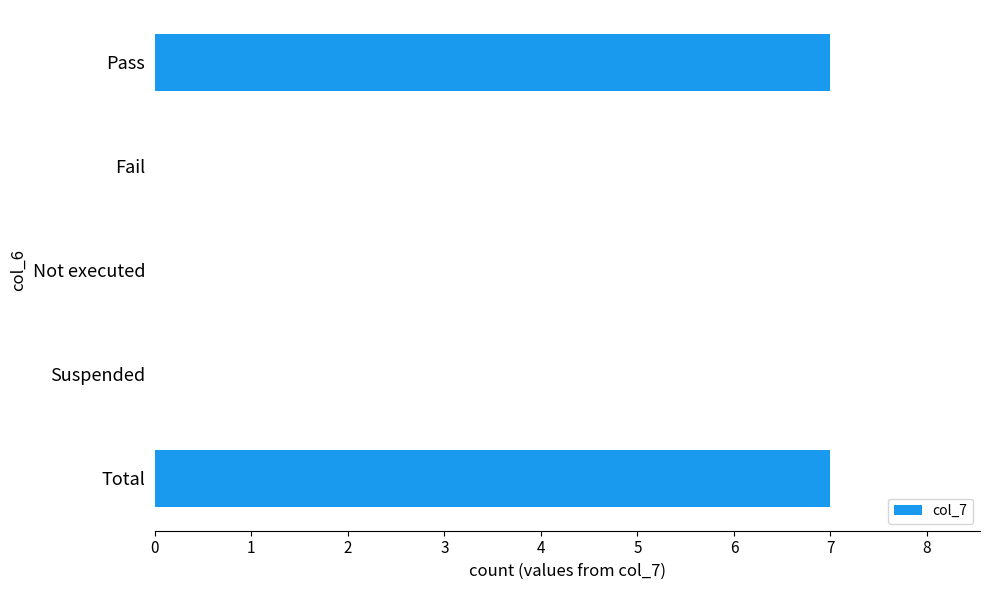

Reading top to bottom, what are all the values shown in this chart?

Pass=7	Fail=0	Not executed=0	Suspended=0	Total=7